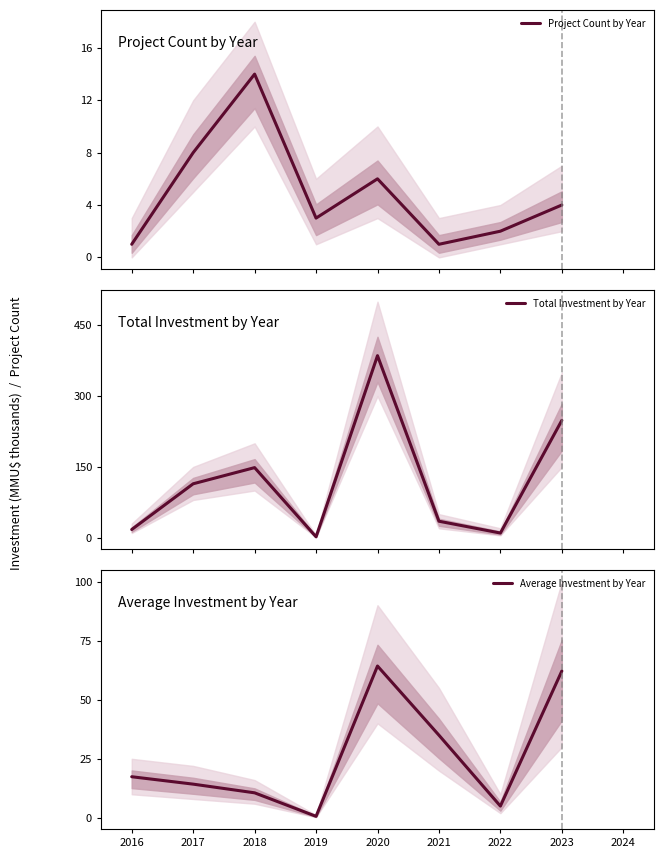

What is the maximum value for Total Investment by Year?

385.6